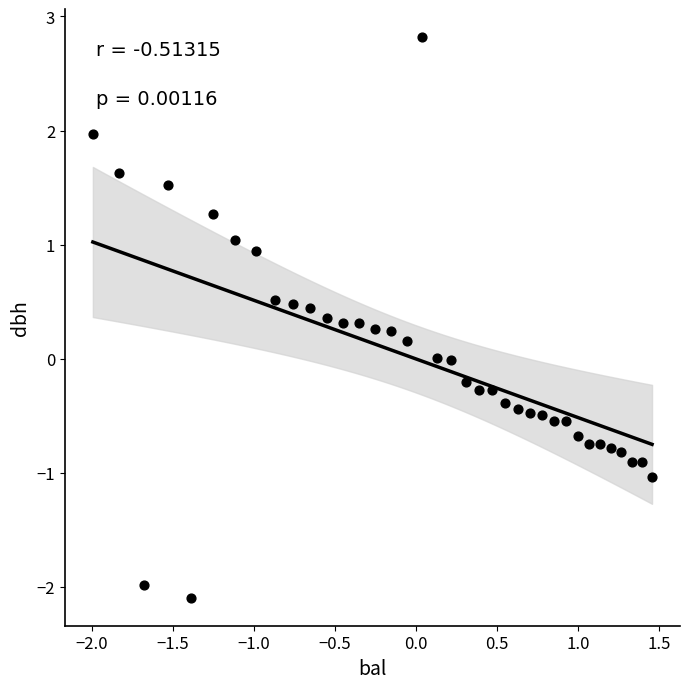

What is the range of X values (max minus min)?

3.5